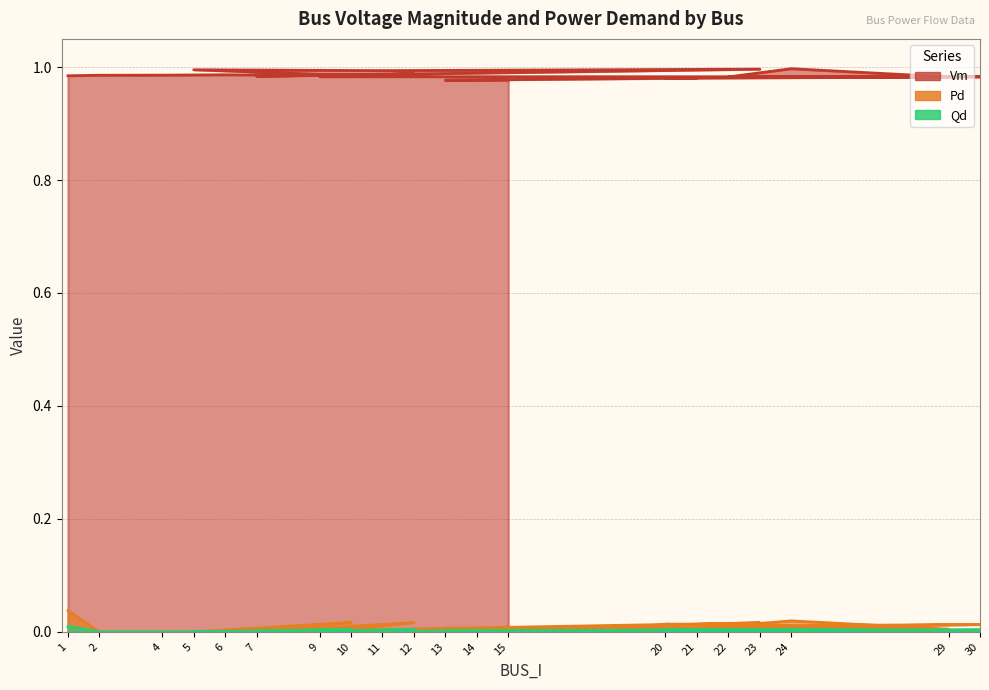

At which category is the sum across all series the highest?

1